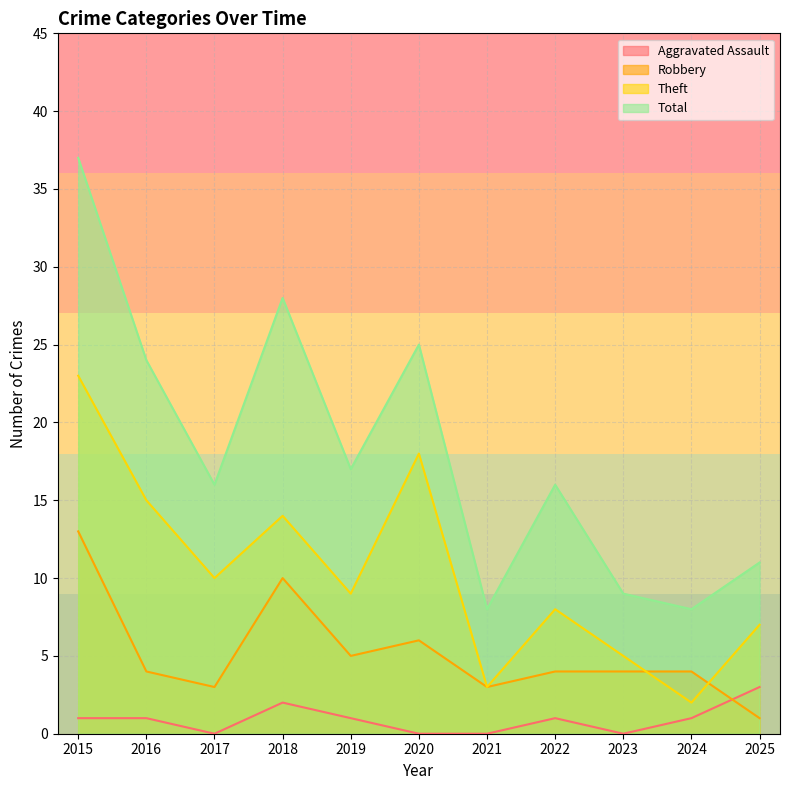

What is the difference between the second highest and second lowest values in the Robbery series?

7